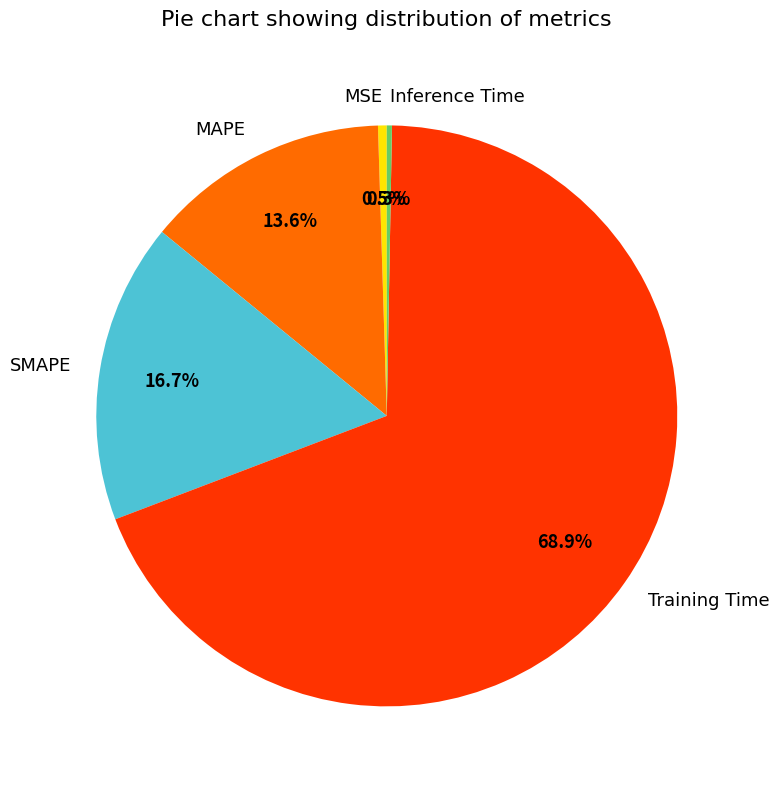

Do Inference Time and Training Time together represent more than half of the pie?

Yes